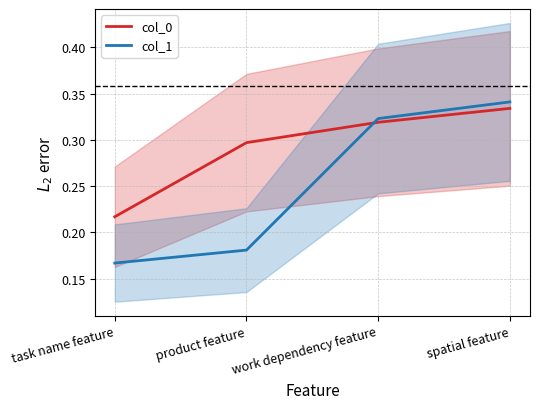

True or false: col_0 has a value of 0.3 at spatial feature.

True